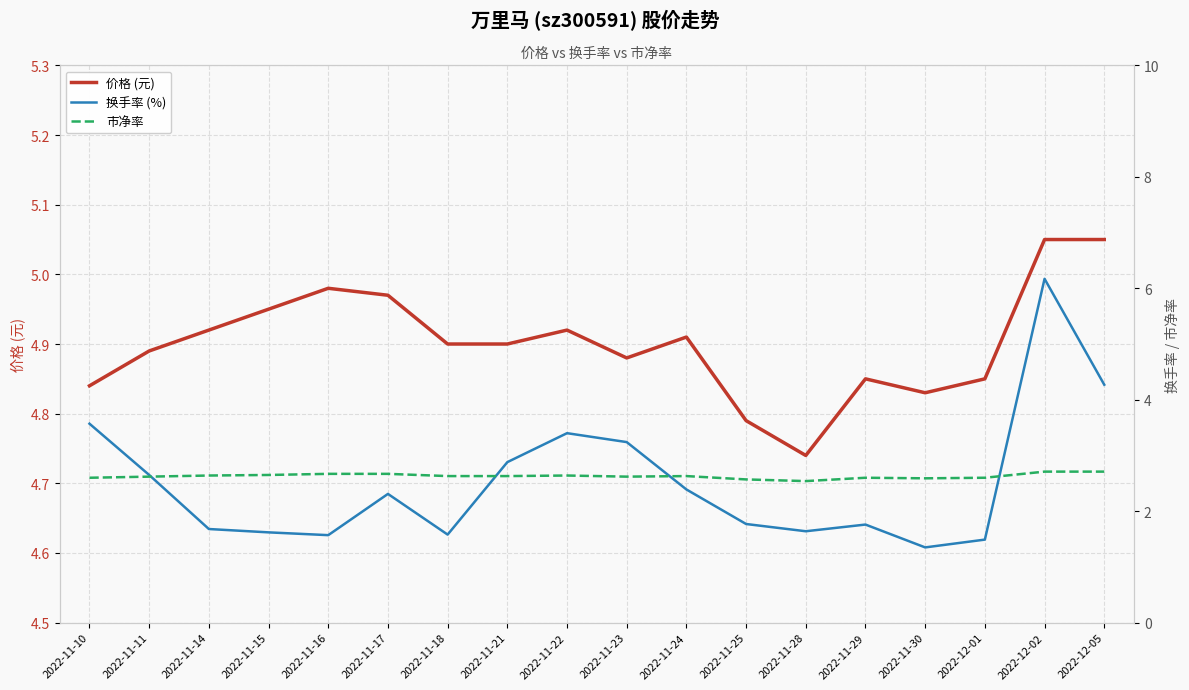

Reading left to right, transcribe all the data shown in this chart.

价格 (元): 2022-11-10=4.8	2022-11-11=4.9	2022-11-14=4.9	2022-11-15=5.0	2022-11-16=5.0	2022-11-17=5.0	2022-11-18=4.9	2022-11-21=4.9	2022-11-22=4.9	2022-11-23=4.9	2022-11-24=4.9	2022-11-25=4.8	2022-11-28=4.7	2022-11-29=4.8	2022-11-30=4.8	2022-12-01=4.8	2022-12-02=5.0	2022-12-05=5.0
换手率 (%): 2022-11-10=3.6	2022-11-11=2.6	2022-11-14=1.7	2022-11-15=1.6	2022-11-16=1.6	2022-11-17=2.3	2022-11-18=1.6	2022-11-21=2.9	2022-11-22=3.4	2022-11-23=3.2	2022-11-24=2.4	2022-11-25=1.8	2022-11-28=1.6	2022-11-29=1.8	2022-11-30=1.4	2022-12-01=1.5	2022-12-02=6.2	2022-12-05=4.3
市净率: 2022-11-10=2.6	2022-11-11=2.6	2022-11-14=2.6	2022-11-15=2.6	2022-11-16=2.7	2022-11-17=2.7	2022-11-18=2.6	2022-11-21=2.6	2022-11-22=2.6	2022-11-23=2.6	2022-11-24=2.6	2022-11-25=2.6	2022-11-28=2.5	2022-11-29=2.6	2022-11-30=2.6	2022-12-01=2.6	2022-12-02=2.7	2022-12-05=2.7